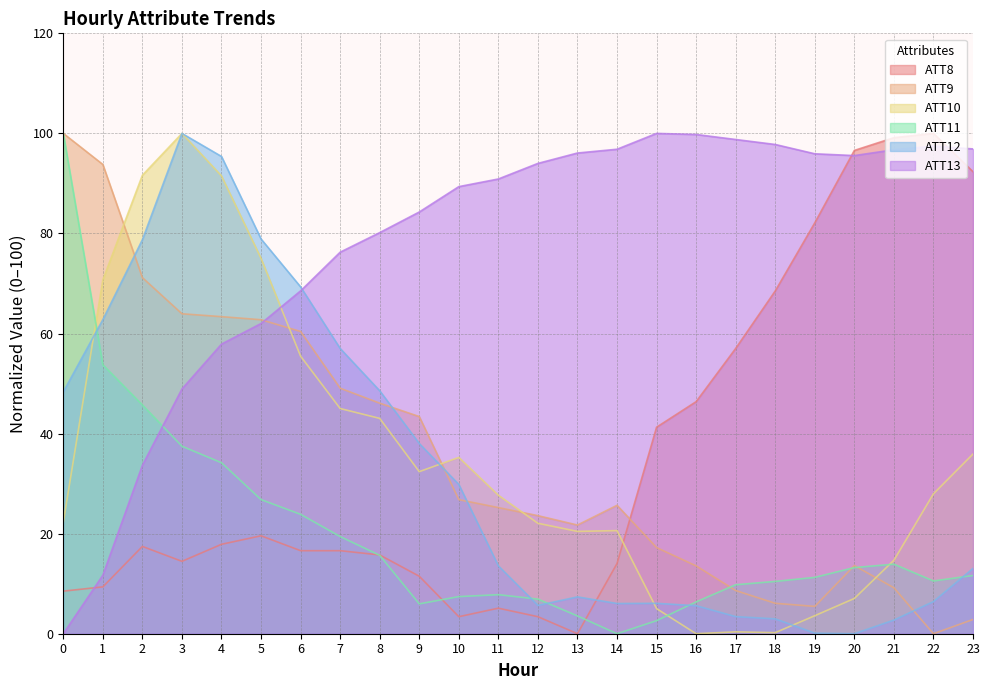

How many interior local peaks does the ATT11 series have?

2